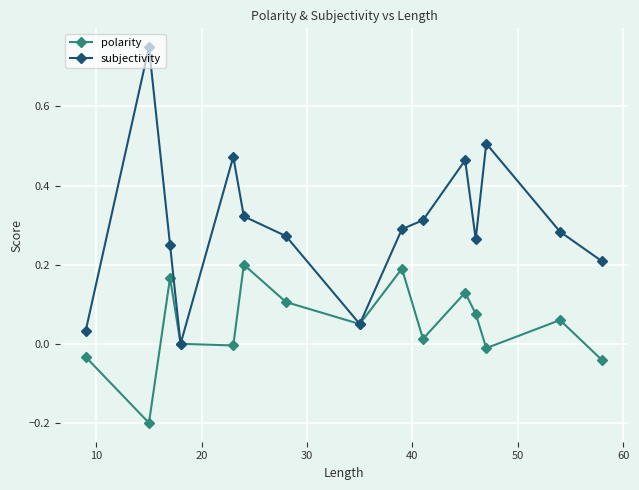

Which series has the largest total across all categories?

subjectivity